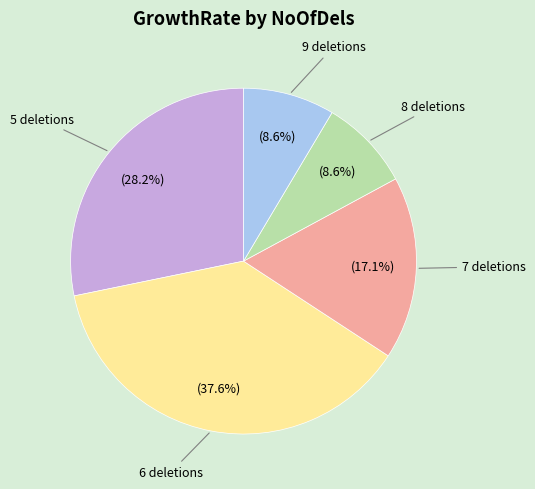

Is there a majority slice in this chart?

No